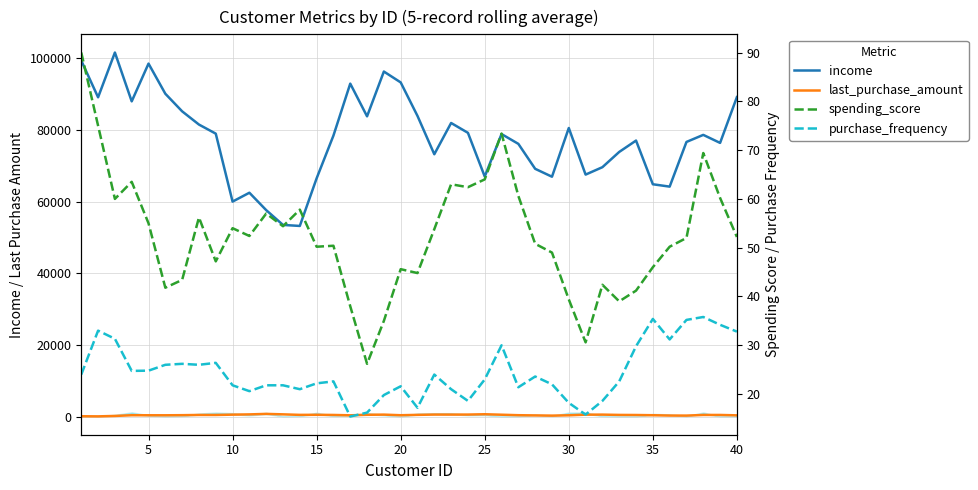

At how many categories does at least one series exceed 48575?

40